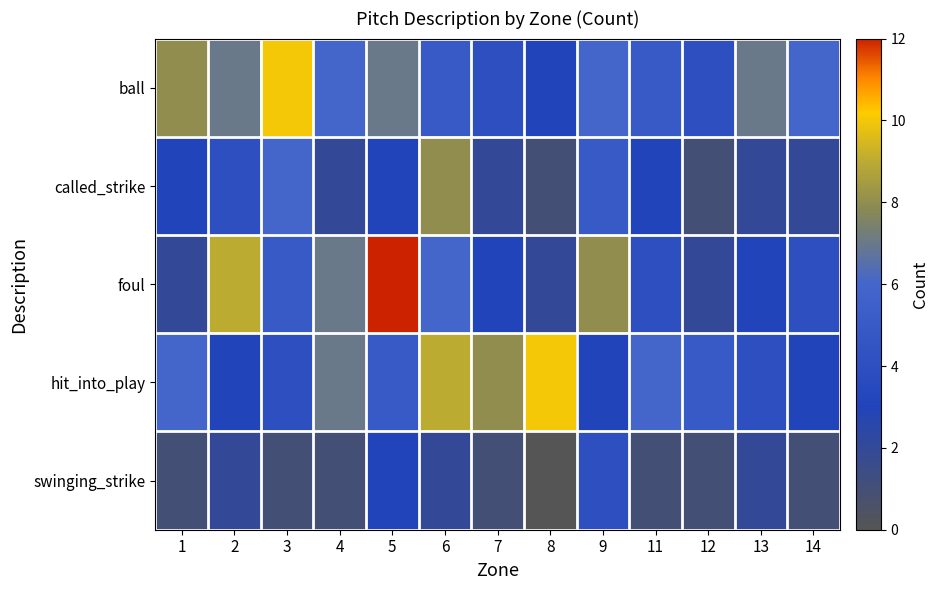

What is the total value across all series at 7?

18